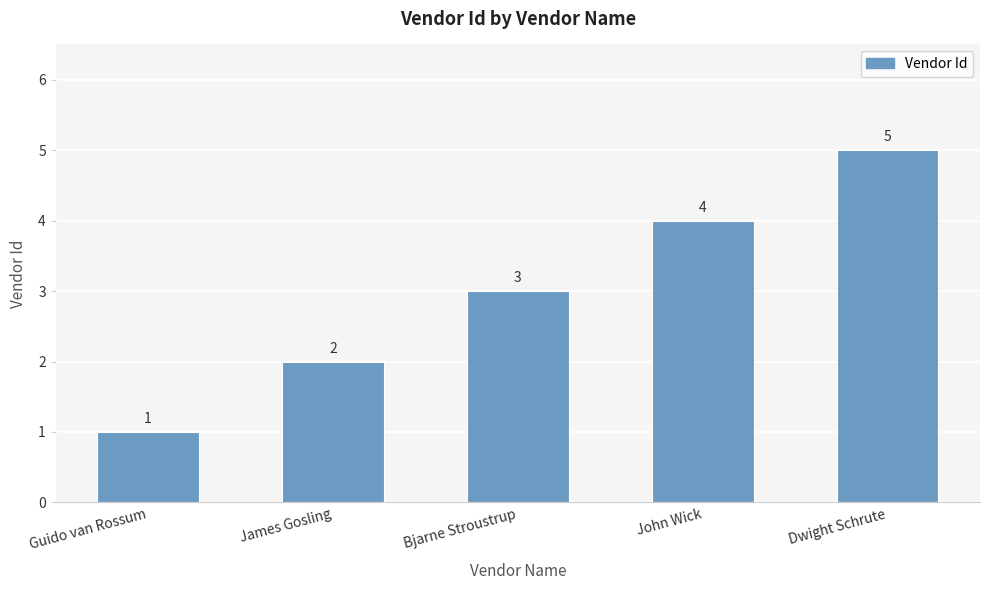

Which label corresponds to the largest value in the chart?

Dwight Schrute